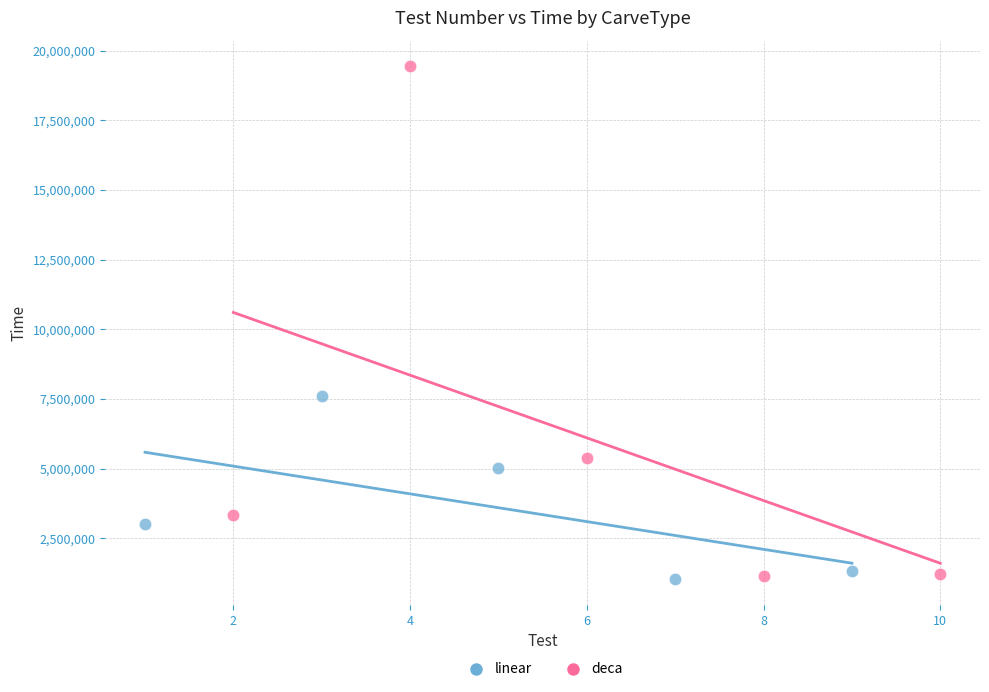

Which series reaches the maximum Y coordinate?

deca